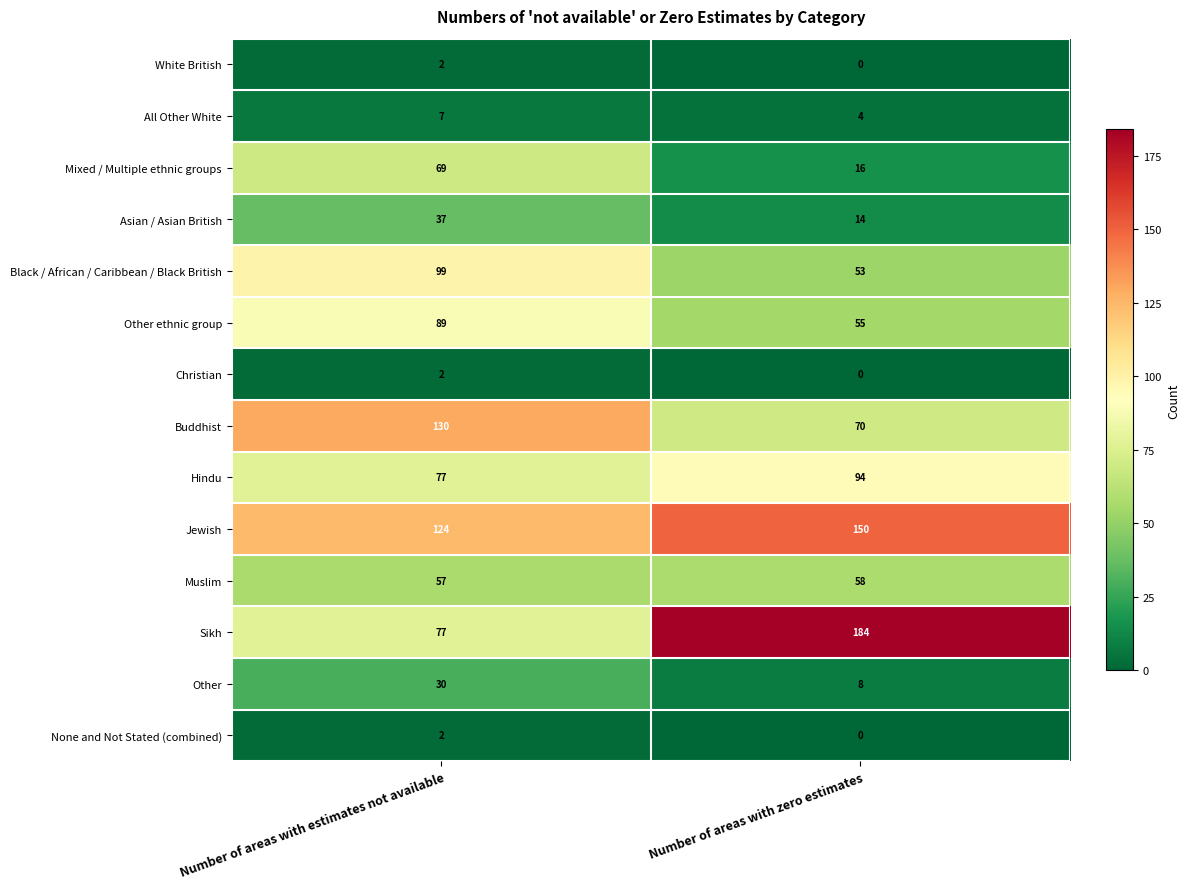

What is the sum of all Muslim values?

115